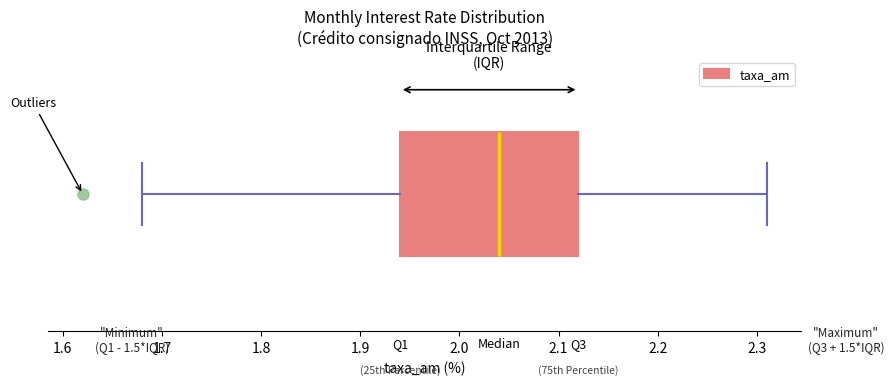

Where does the median line of the box sit on the x-axis? The values are not printed on the chart, so give them approximately, as read against the axis.

2.04